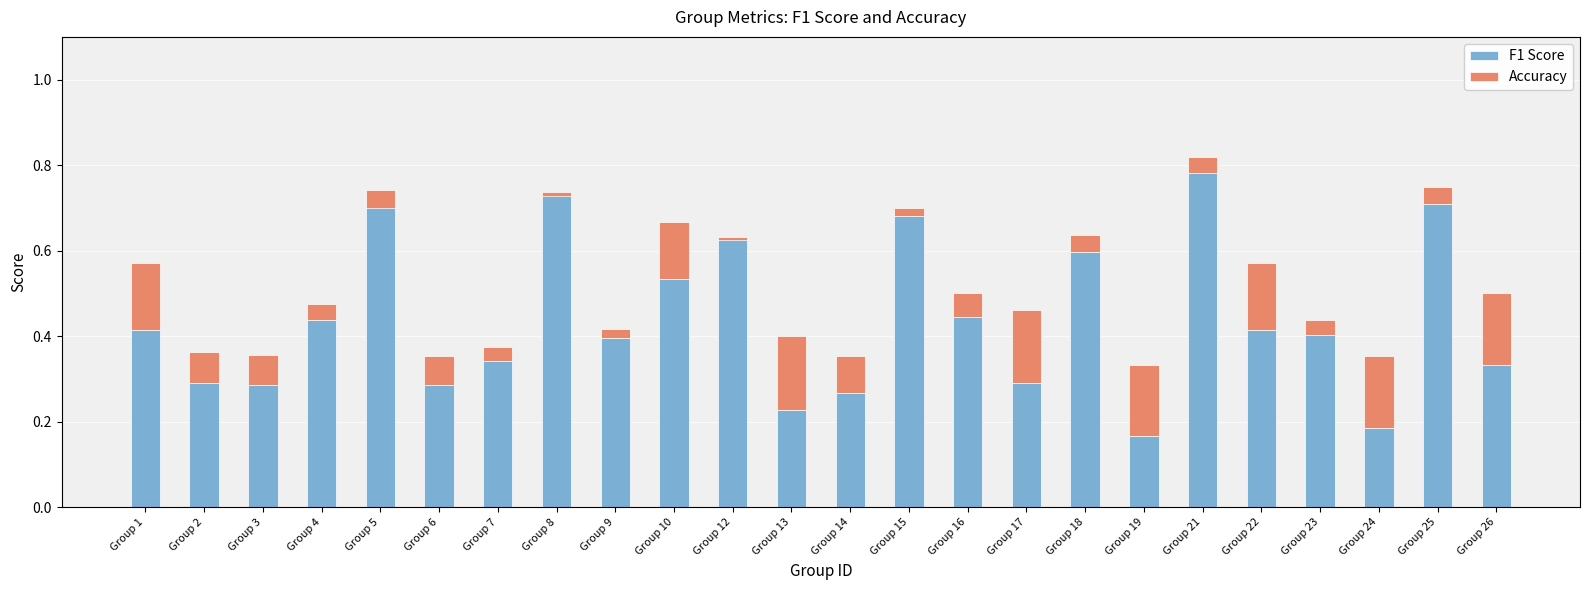

Between Group 3 and Group 6, which series saw the biggest shift?

Accuracy